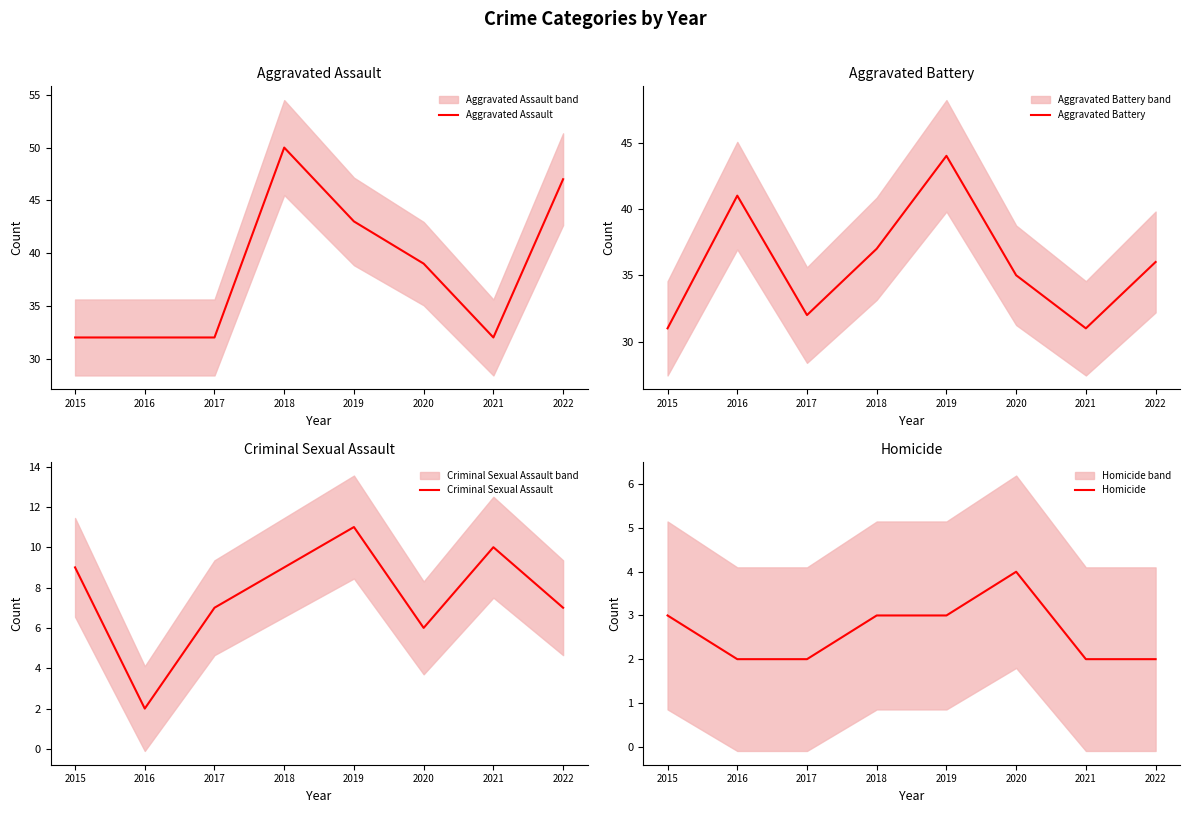

Which series has the widest spread of values?

Aggravated Assault